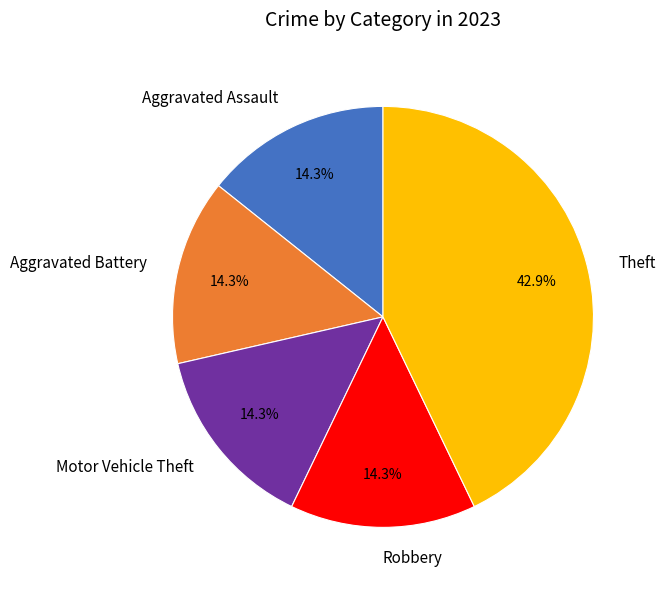

Approximately how many times larger is the value at Aggravated Assault compared to Aggravated Battery?

1.0